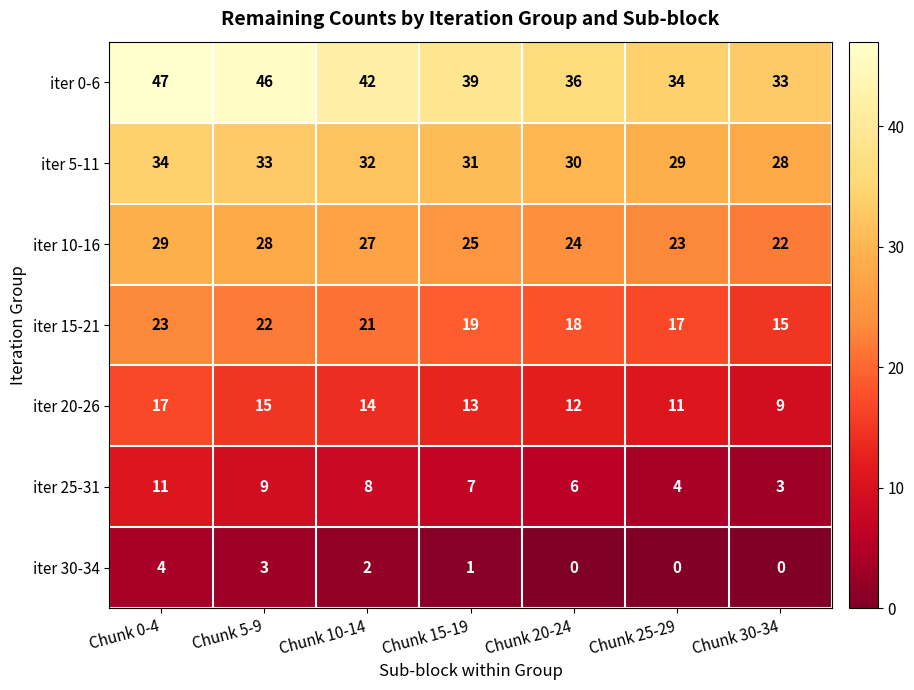

List the series in order of their peak value, highest first.

iter 0-6, iter 5-11, iter 10-16, iter 15-21, iter 20-26, iter 25-31, iter 30-34